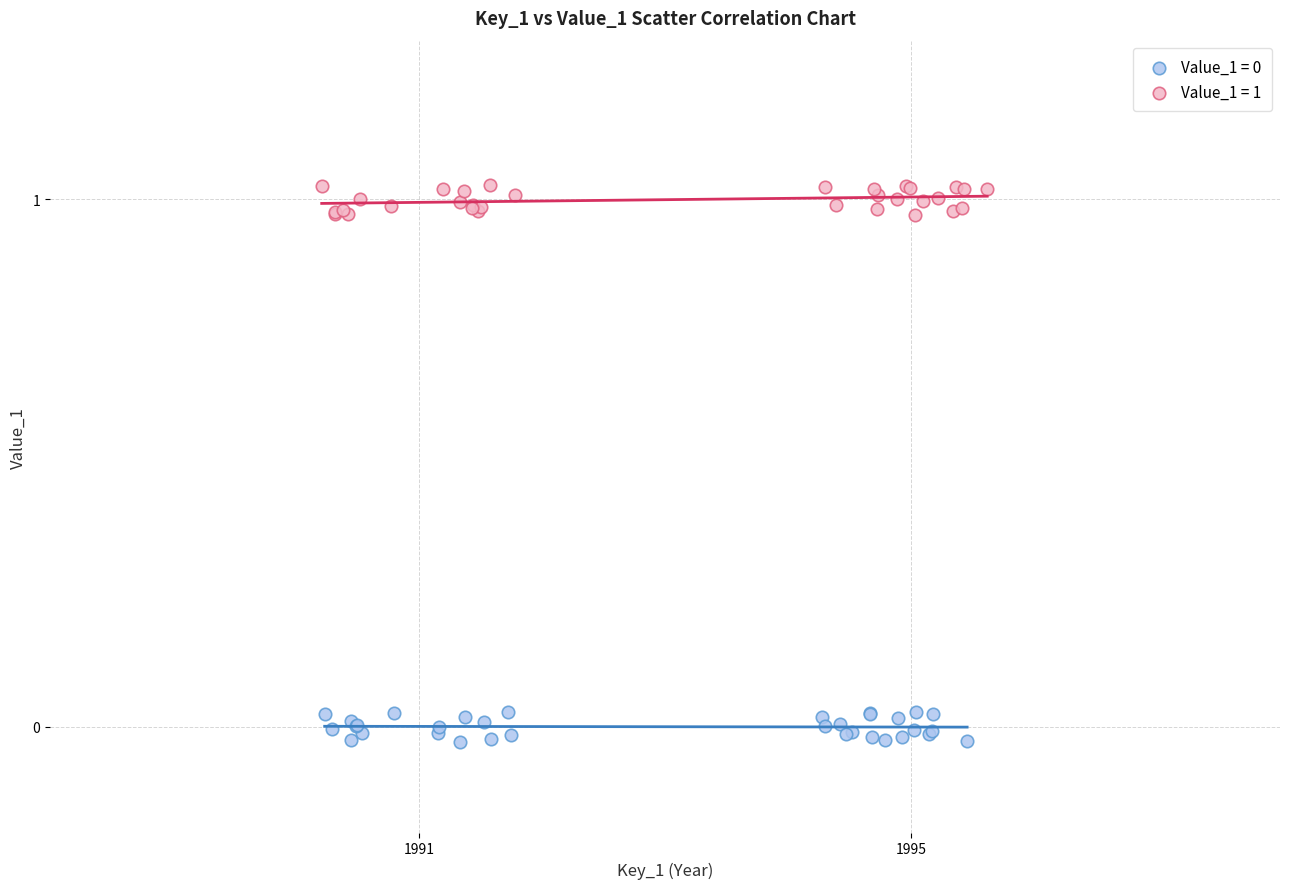

Which series contains the highest Y value?

Value_1 = 1